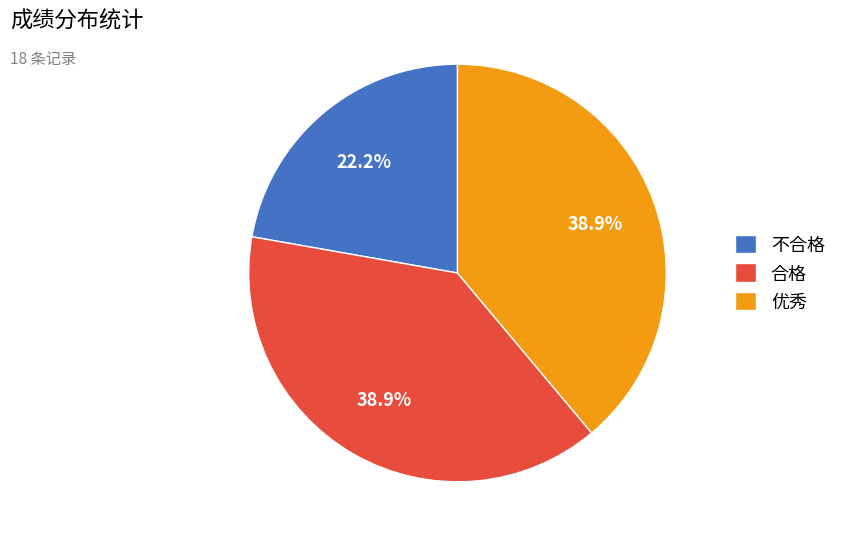

Does 不合格 account for over 50% of the chart?

No